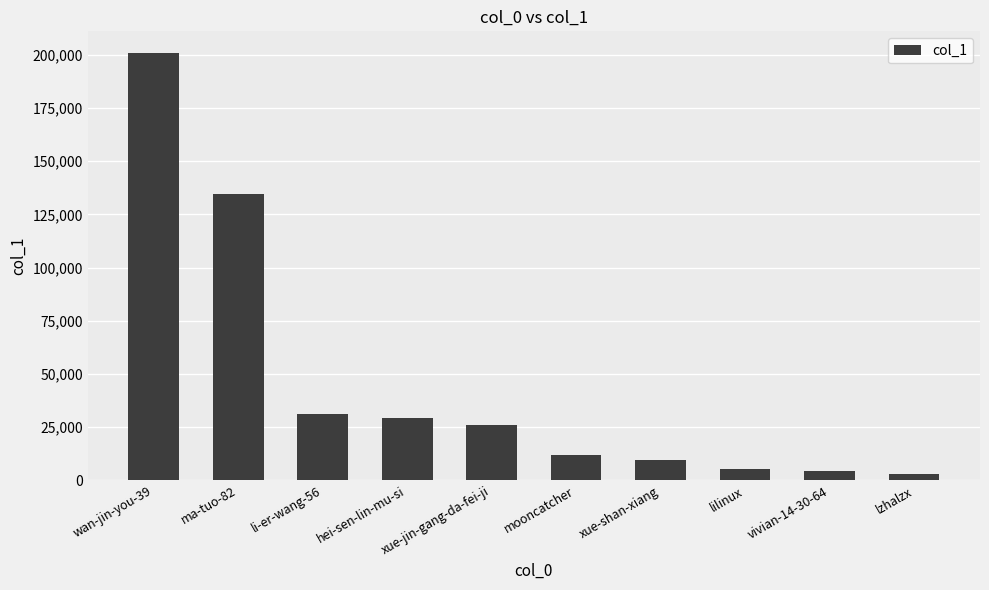

What is the change in value from vivian-14-30-64 to lzhalzx?

-1348